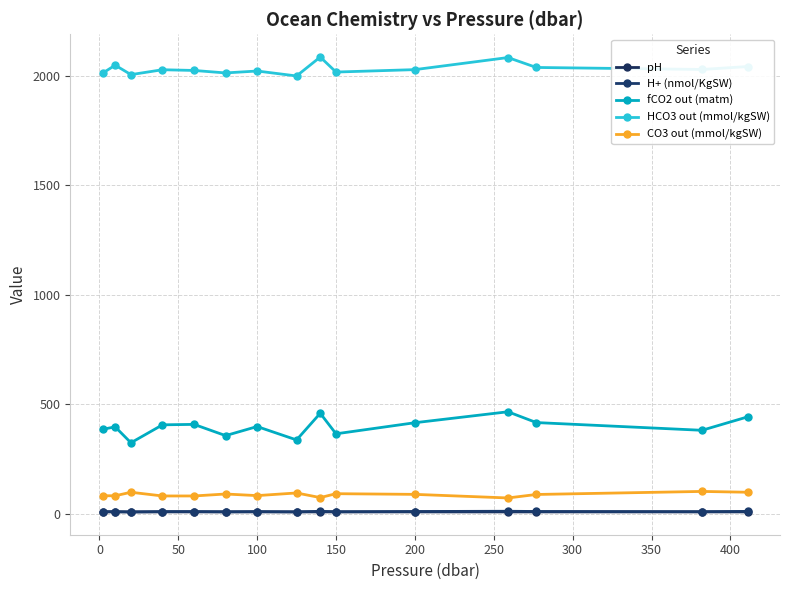

Does the chart have visible grid lines?

Yes